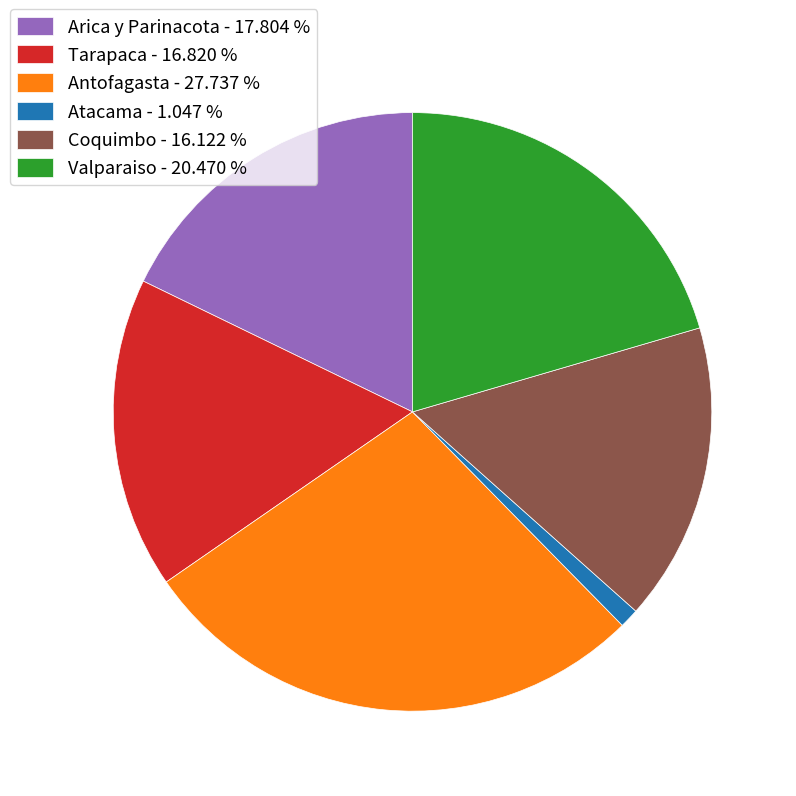

Does Antofagasta - 27.737 % represent more than half of the total?

No